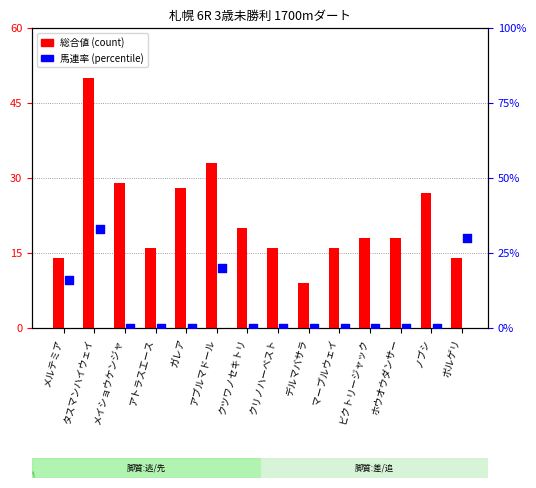

What is the total value across all series at マーブルウェイ?

16